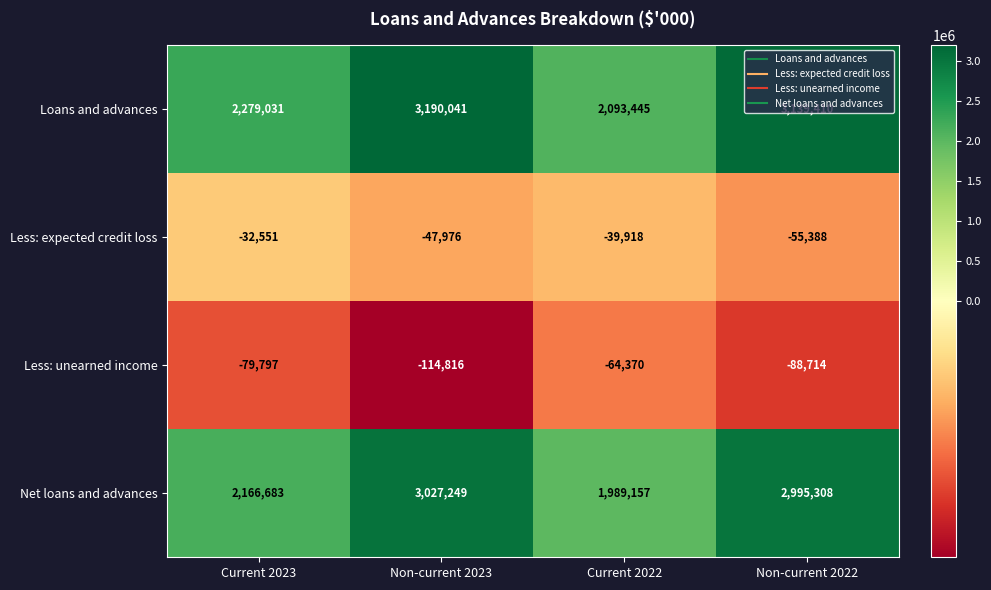

At which category does the chart reach its peak across all series?

Non-current 2023